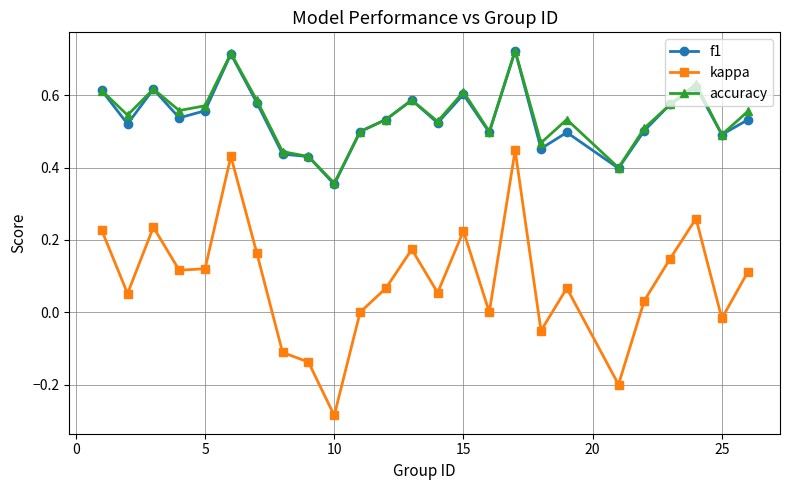

How many distinct data groups are displayed?

3